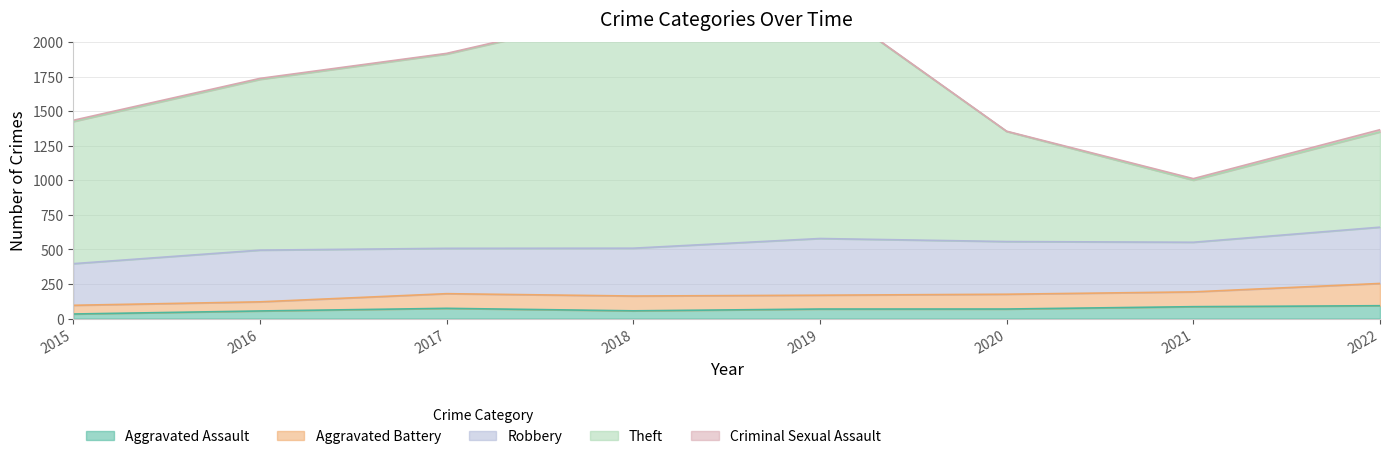

What is the difference between the highest and lowest values at 2021?

438